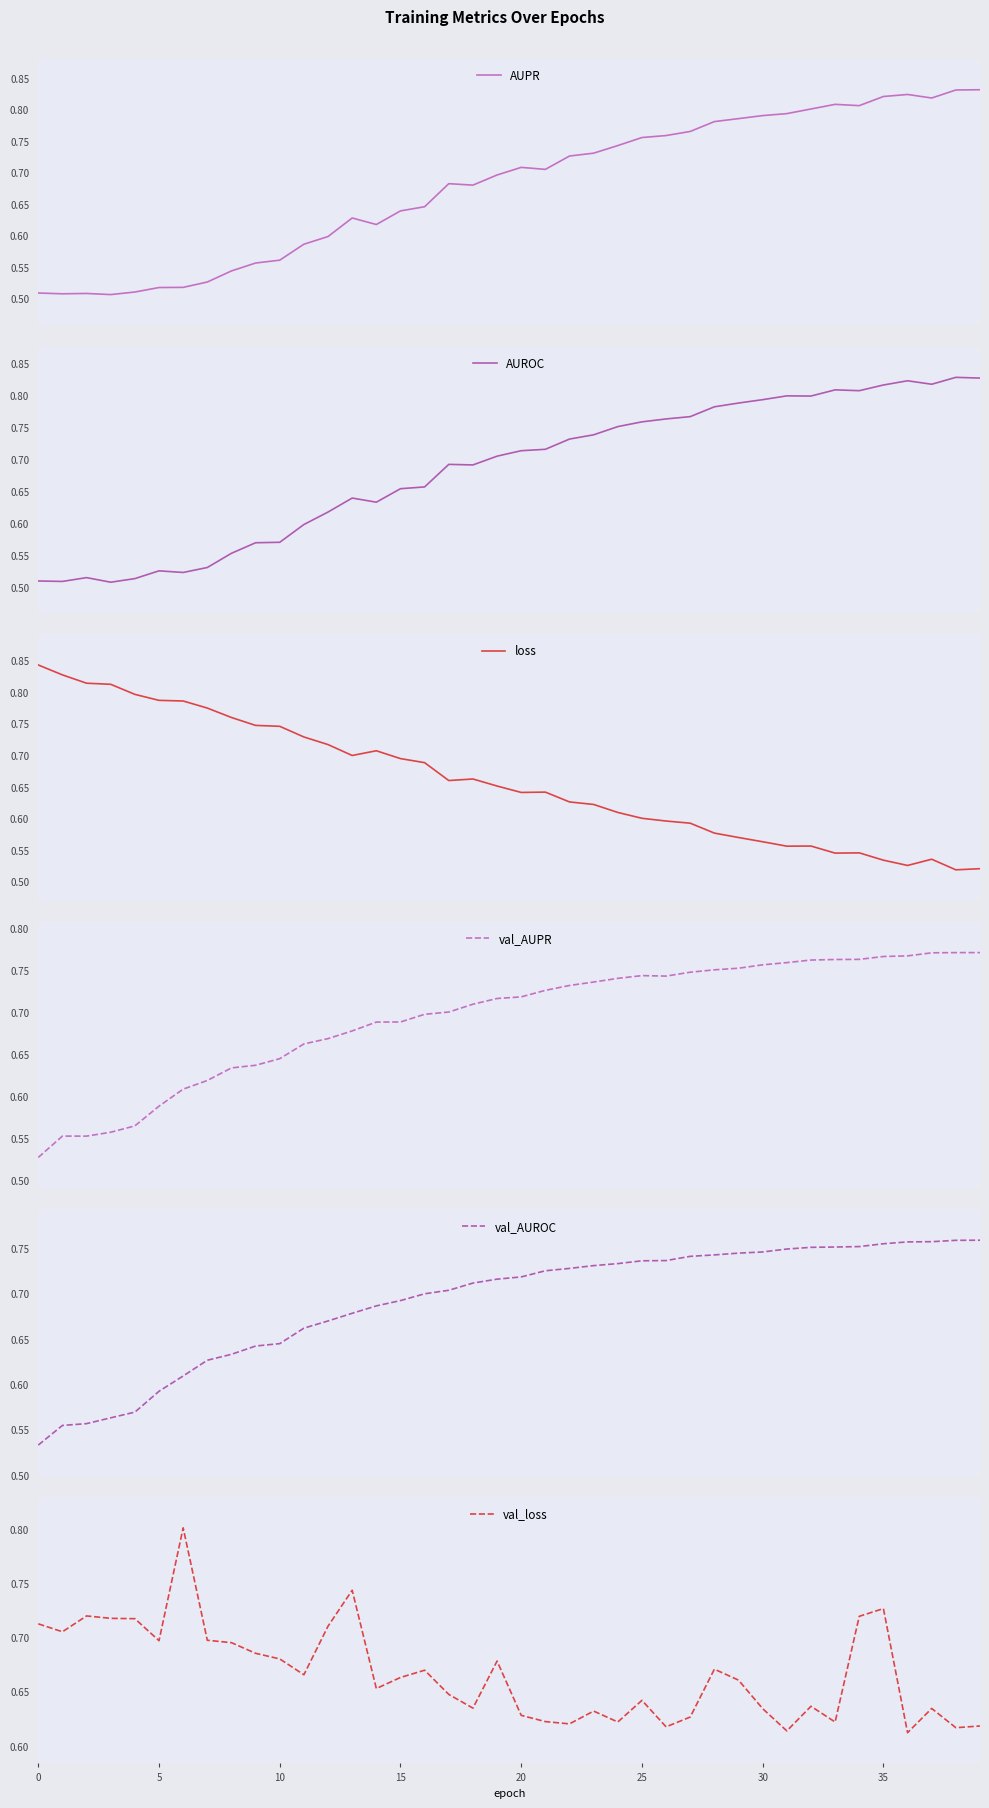

At 20, list the series in order from smallest to largest.

AUPR, AUROC, val_AUPR, val_AUROC, val_loss, loss